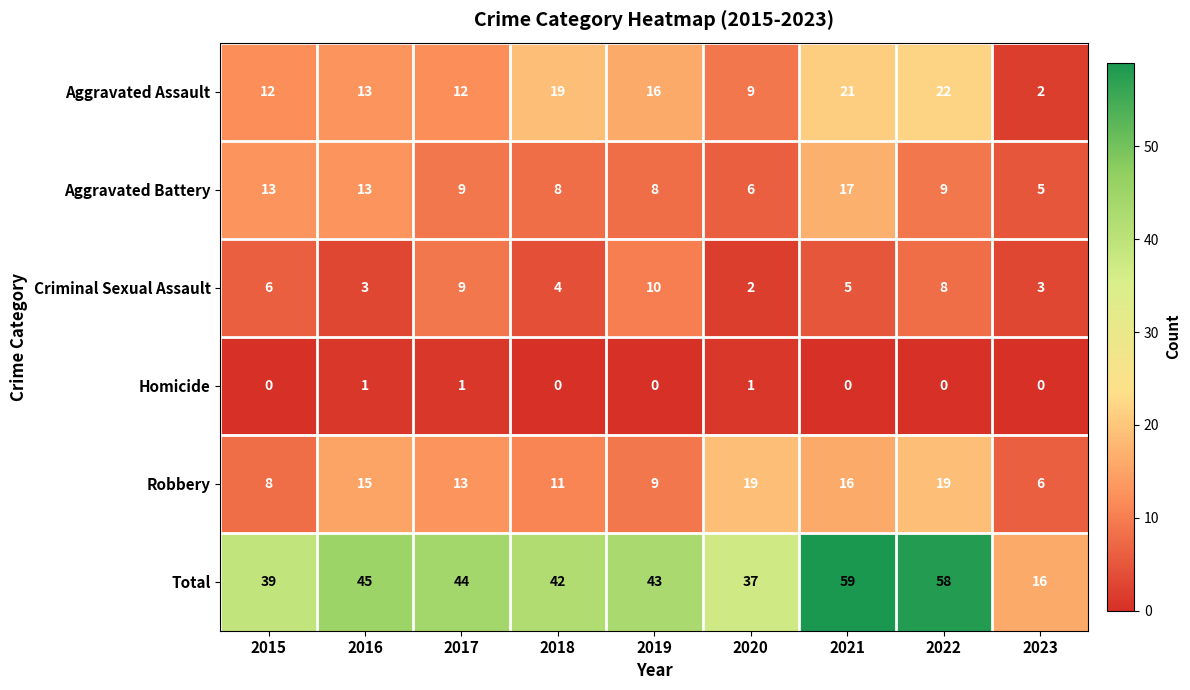

The value of Aggravated Battery at 2020 is 8. True or false?

False